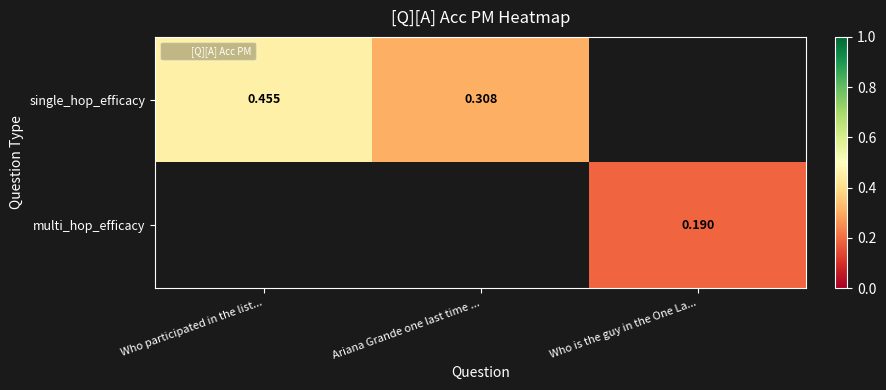

Where is single_hop_efficacy nearest to the value 0?

Ariana Grande one last time ...